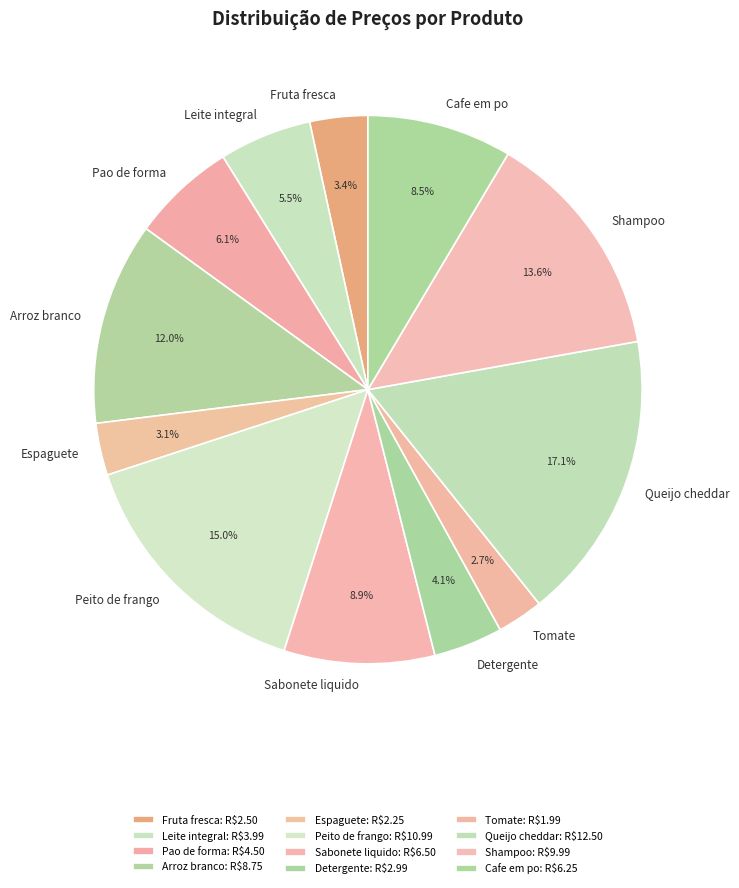

What is the ratio of the value at Queijo cheddar to the value at Detergente?

4.2